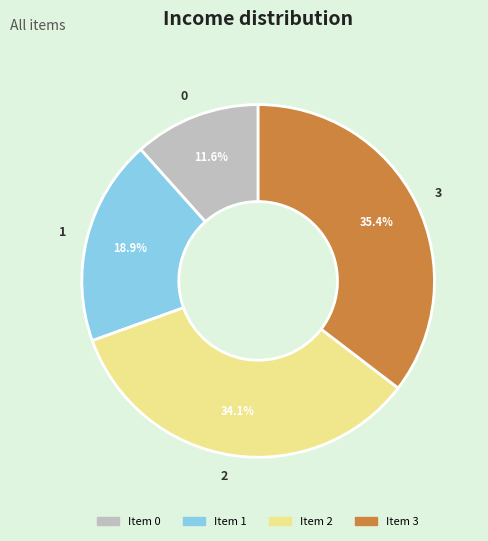

How many slices are in this pie chart?

4